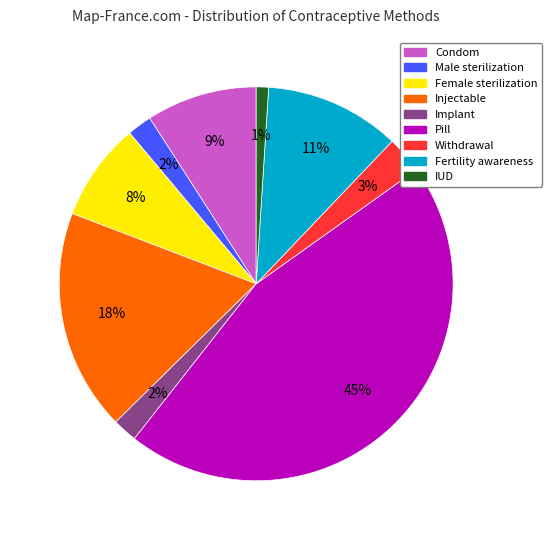

Between Female sterilization and Male sterilization, which is larger?

Female sterilization